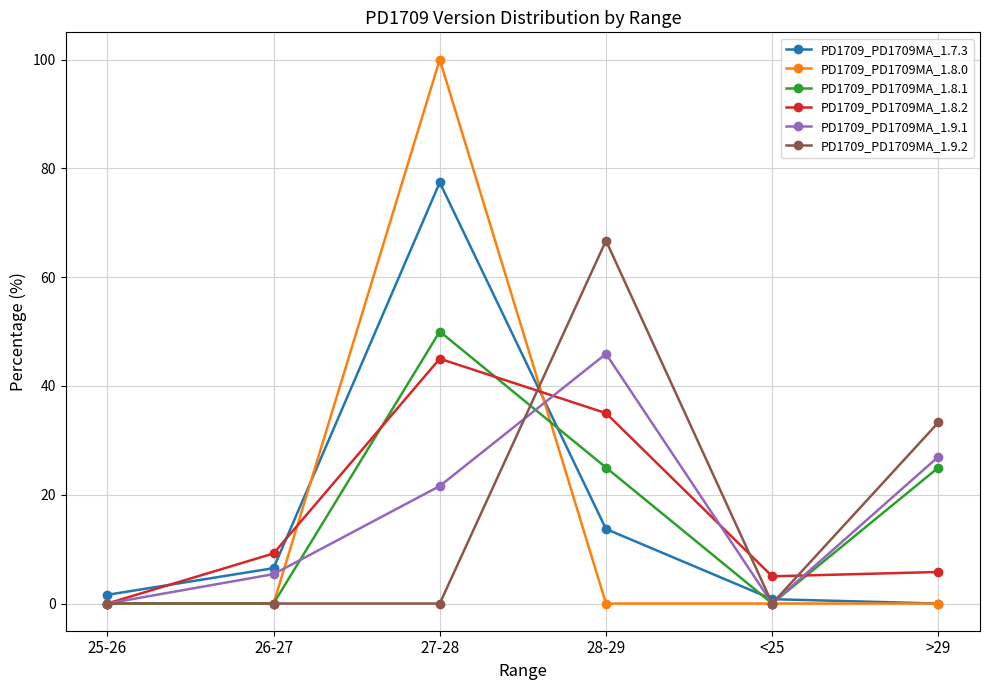

True or false: PD1709_PD1709MA_1.9.1 has more than 2 points higher than both neighbors.

False